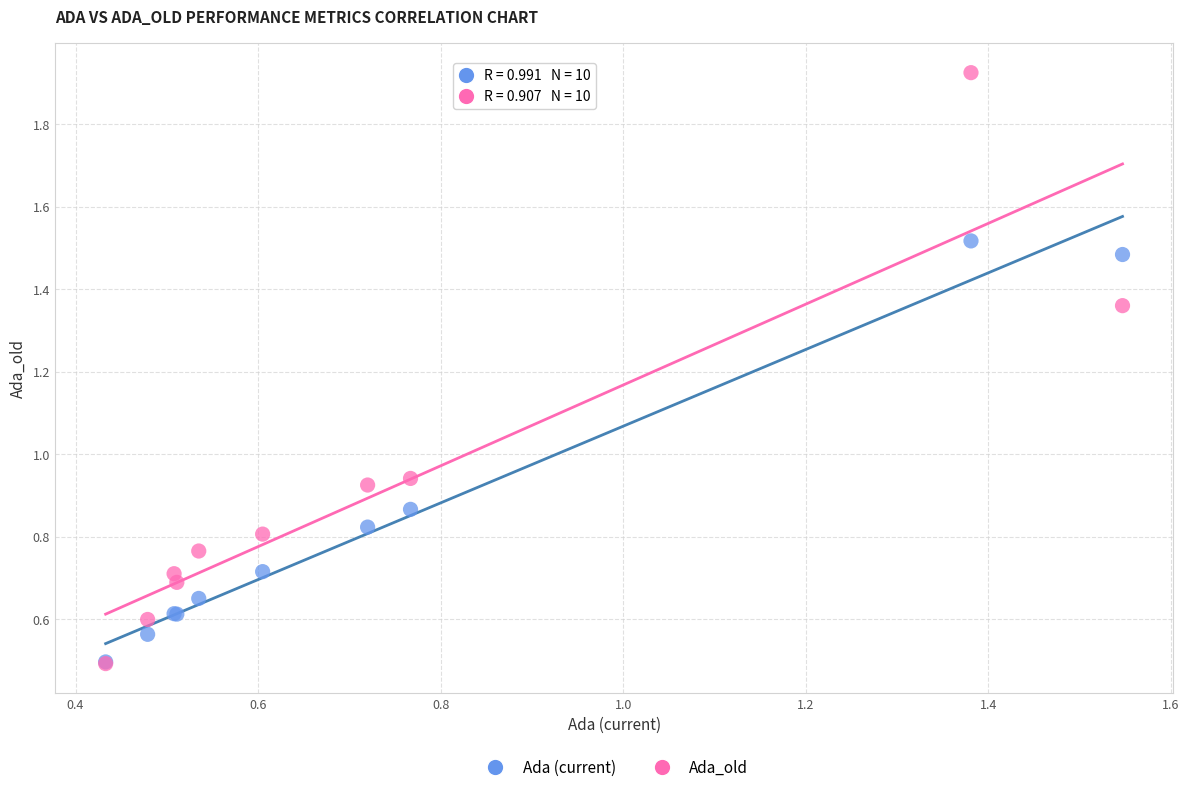

Which series reaches the maximum Y coordinate?

Ada_old